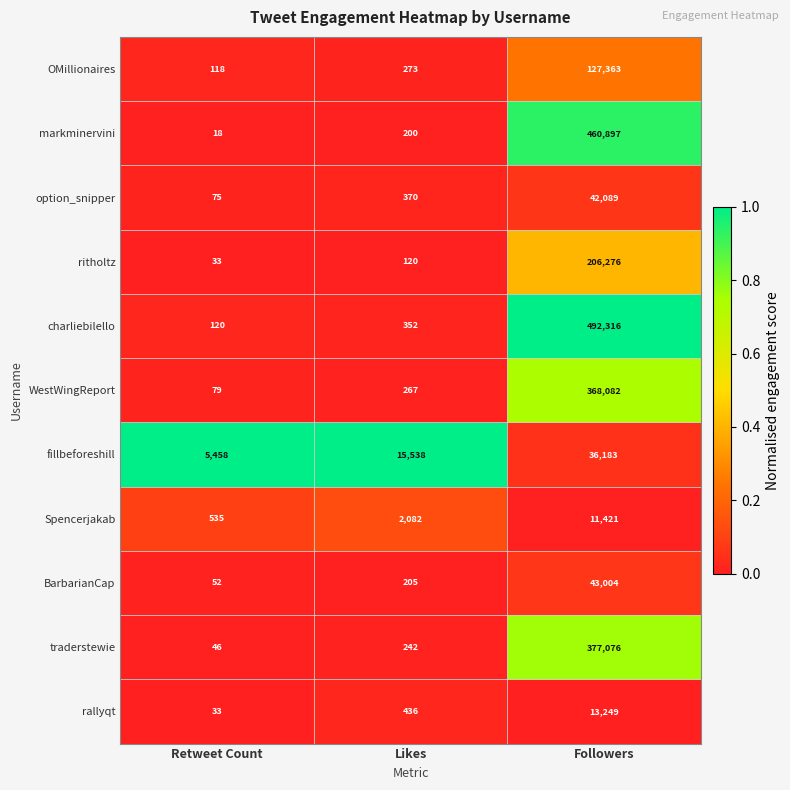

What is the average value of the WestWingReport series?

122809